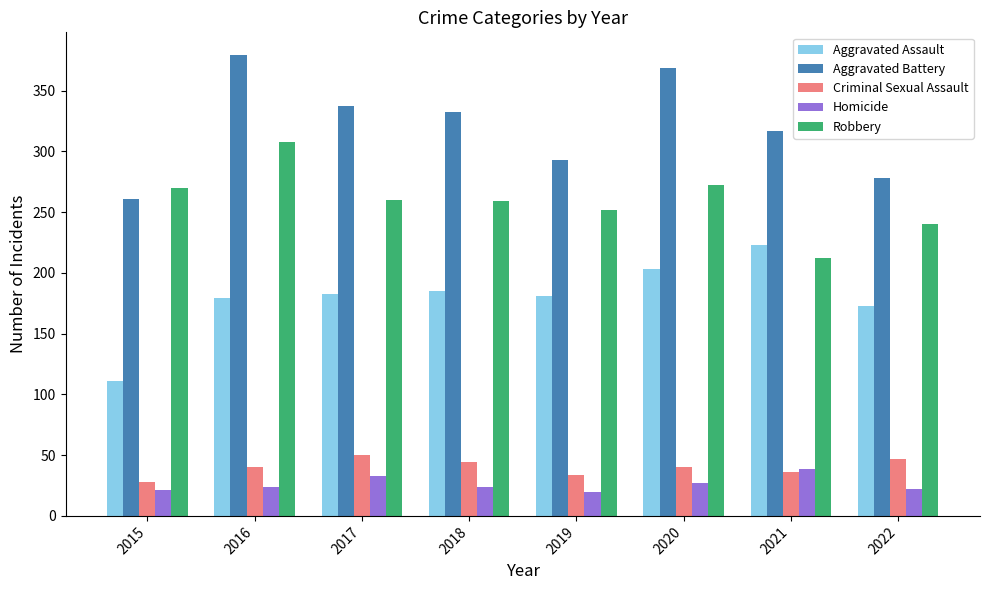

True or false: Aggravated Battery has a value of 478 at 2019.

False